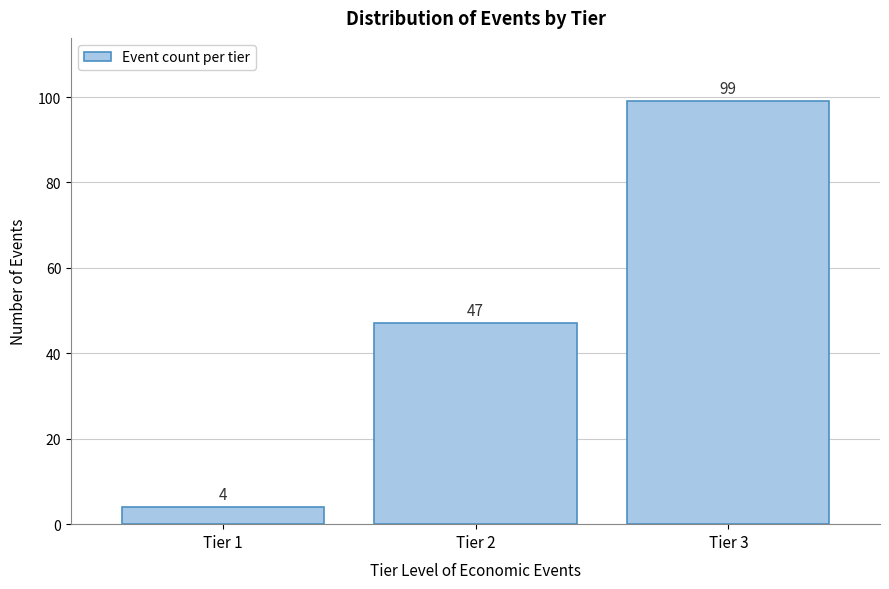

Reading left to right, transcribe all the data shown in this chart.

4	47	99